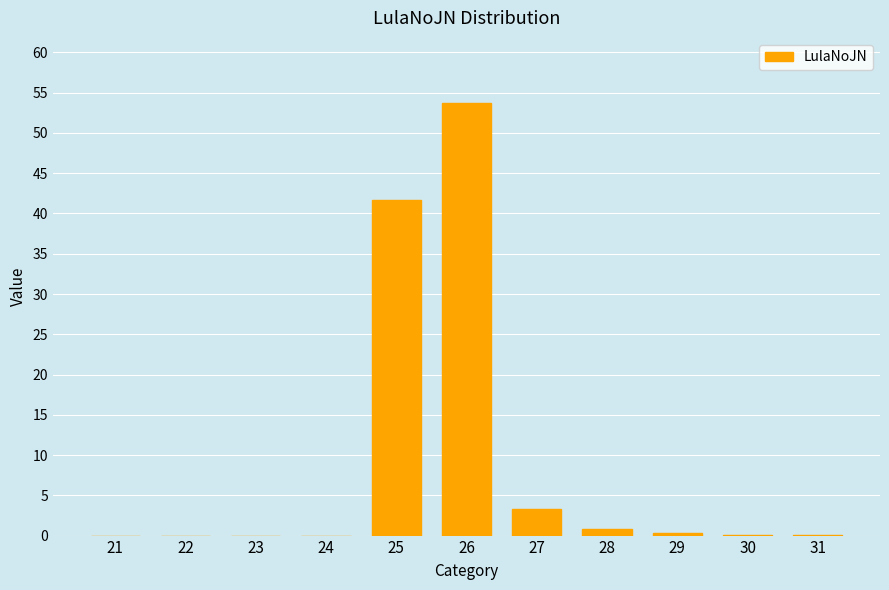

Where is the data nearest to the value 26?

25